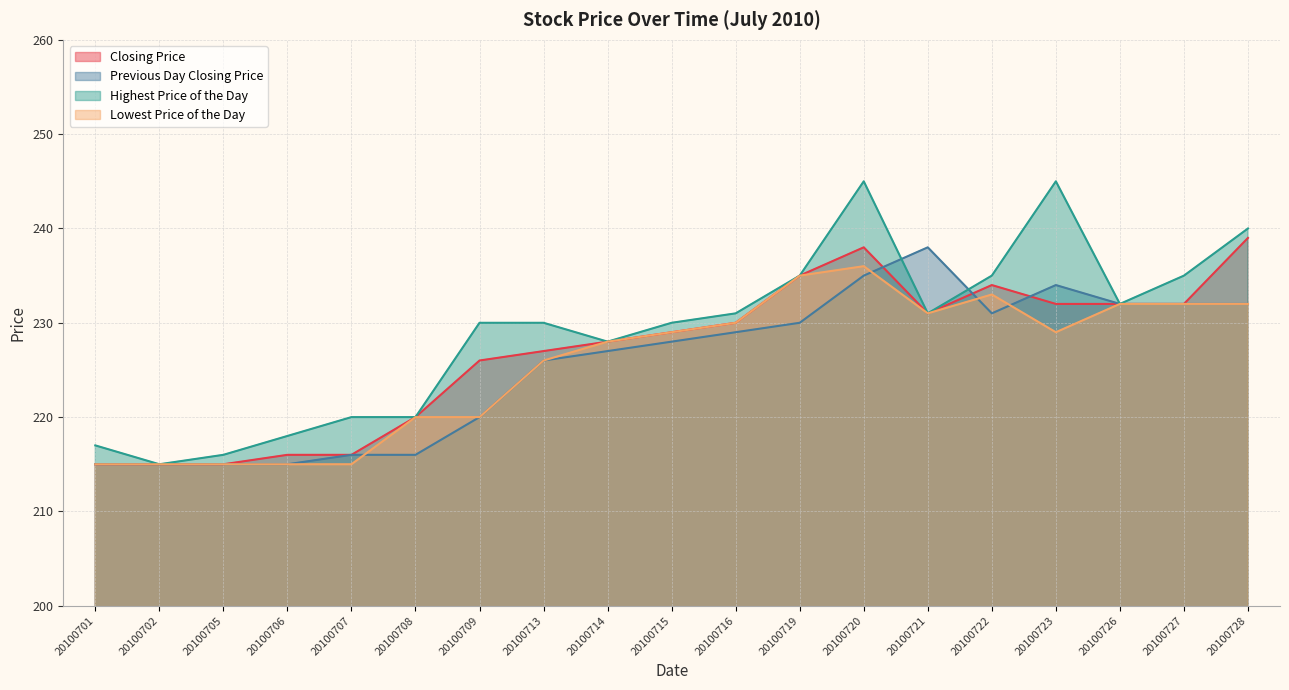

Where is the first local minimum for Highest Price of the Day?

20100702